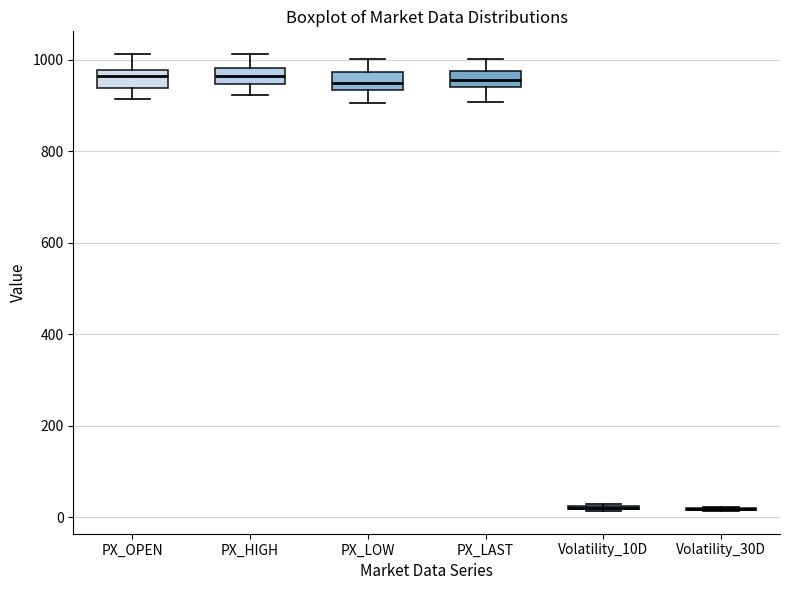

Reading left to right, transcribe this box plot: for each box, give where its median line is, the range the box spans, and where its two whiskers end, as read against the y-axis. The values are not printed on the chart, so give them approximately, as read against the axis.

PX_OPEN: median 960, box 940 to 980, whiskers 920 to 1020
PX_HIGH: median 960, box 940 to 980, whiskers 920 to 1020
PX_LOW: median 940 (inside the box), box 940 to 980, whiskers 900 to 1000
PX_LAST: median 960, box 940 to 980, whiskers 900 to 1000
Volatility_10D: box collapsed to a line at 20, whiskers 20 to 20
Volatility_30D: box collapsed to a line at 20, whiskers 20 to 20